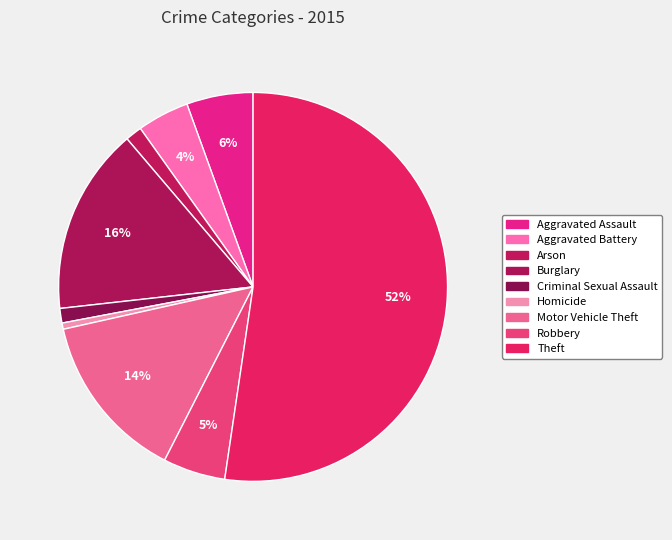

Count the number of slices in the pie.

9